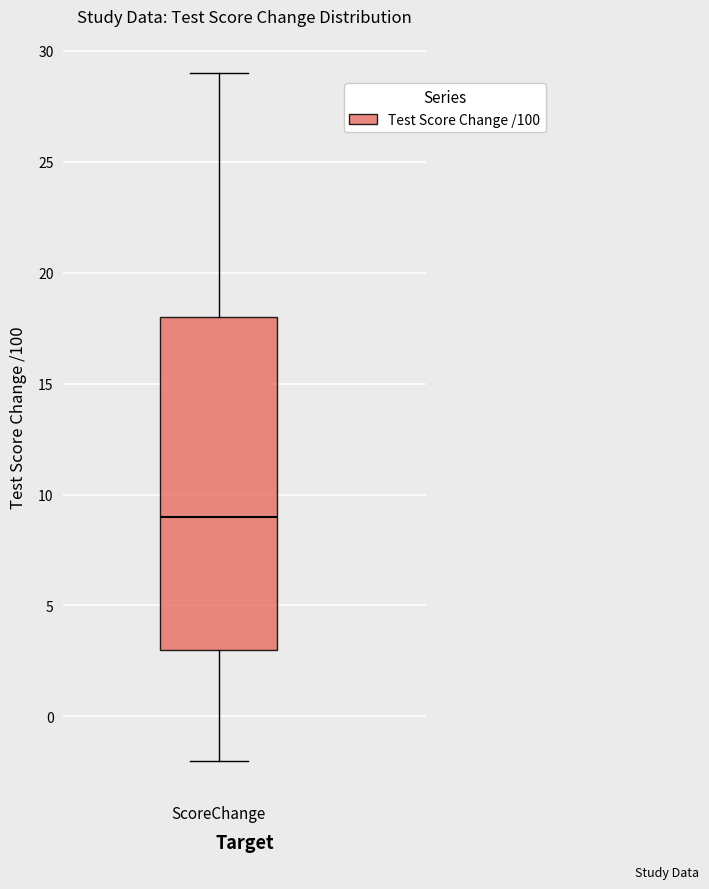

Read this box plot against the y-axis: the position of the median line, the range covered by the box, and the ends of both whiskers. The values are not printed on the chart, so give them approximately, as read against the axis.

median 9, box 3 to 18, whiskers -2 to 29